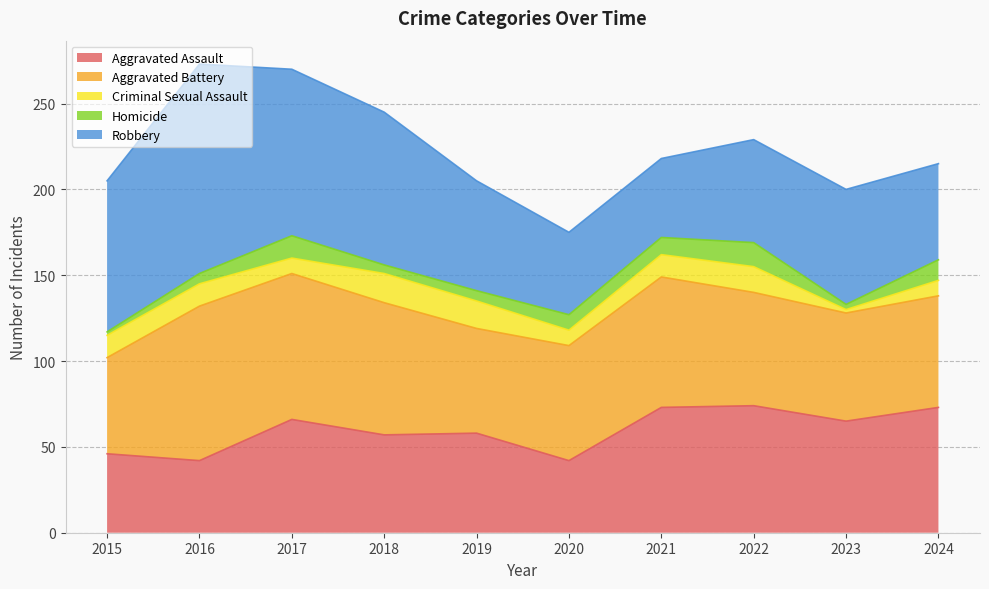

How many values in the Aggravated Battery series are below 67?

5